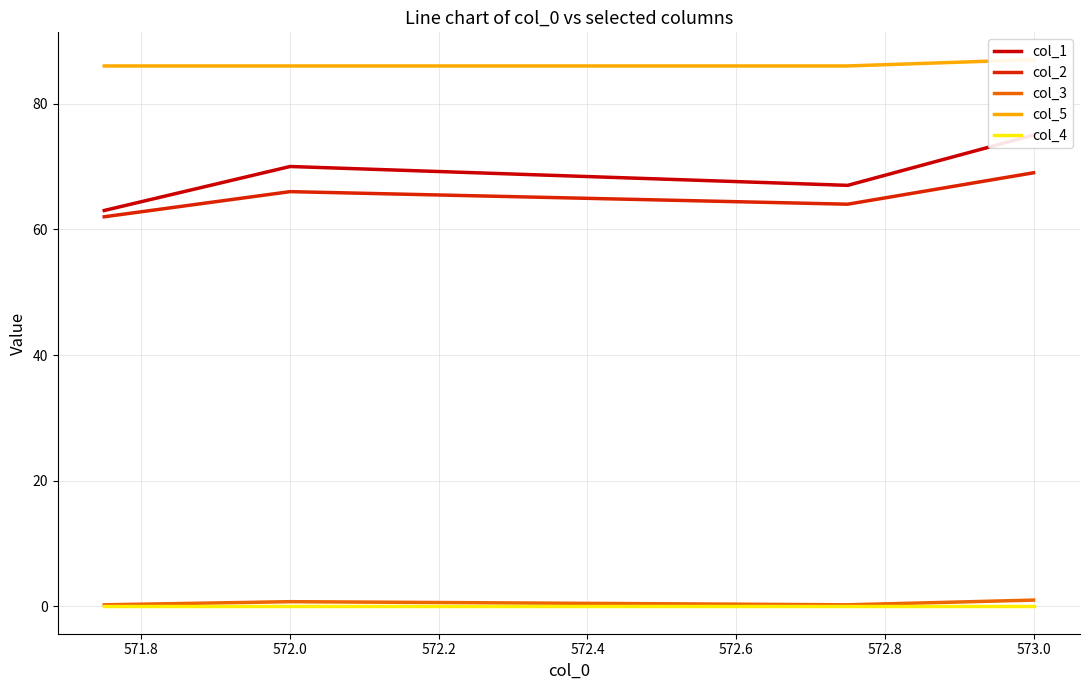

True or false: col_3 and col_2 intersect in this chart.

False